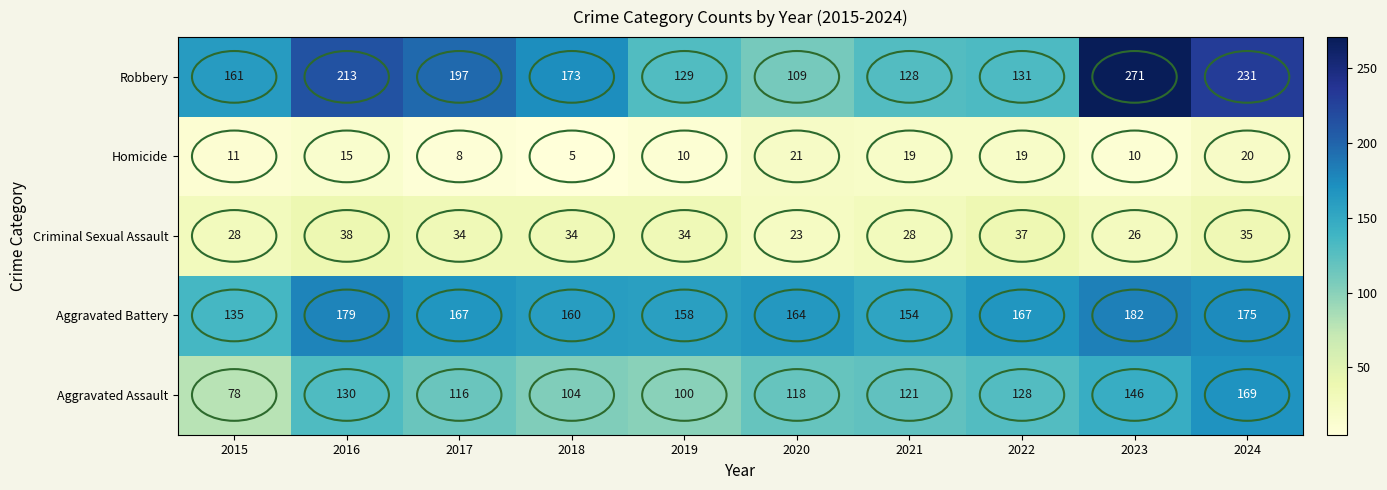

Which series has the largest total across all categories?

Robbery